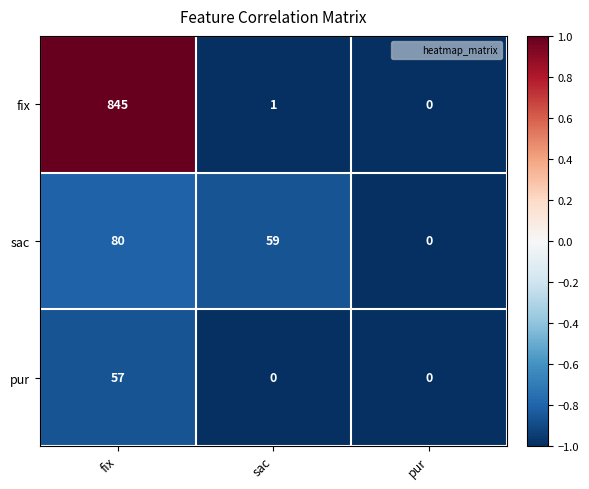

Is it true that sac equals 59 at sac?

True